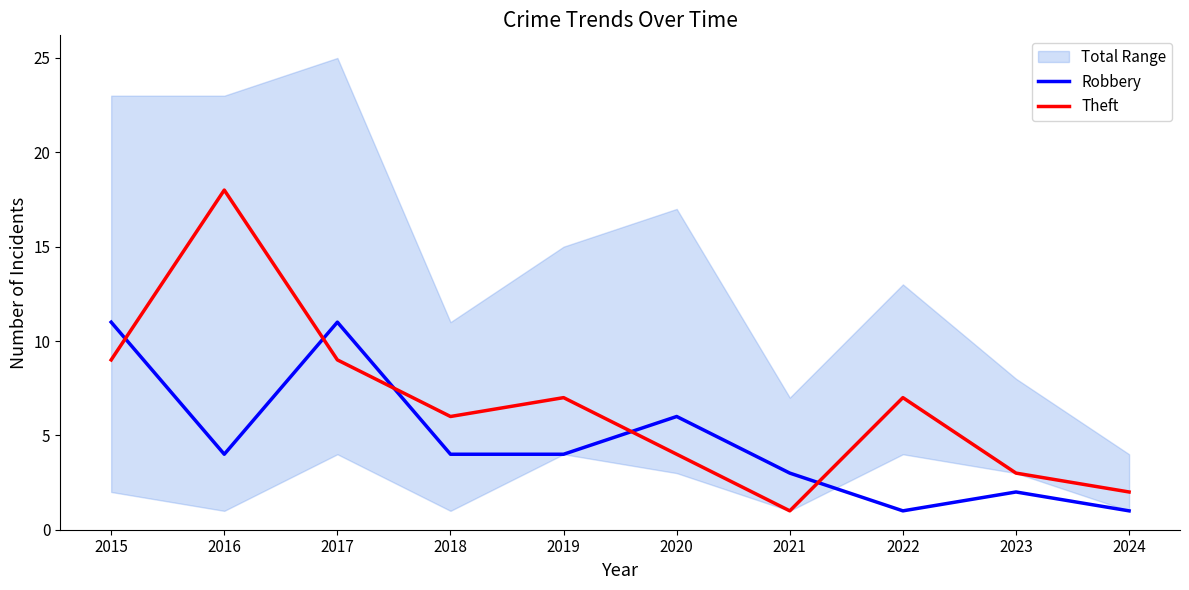

At how many categories does at least one series exceed 9?

3